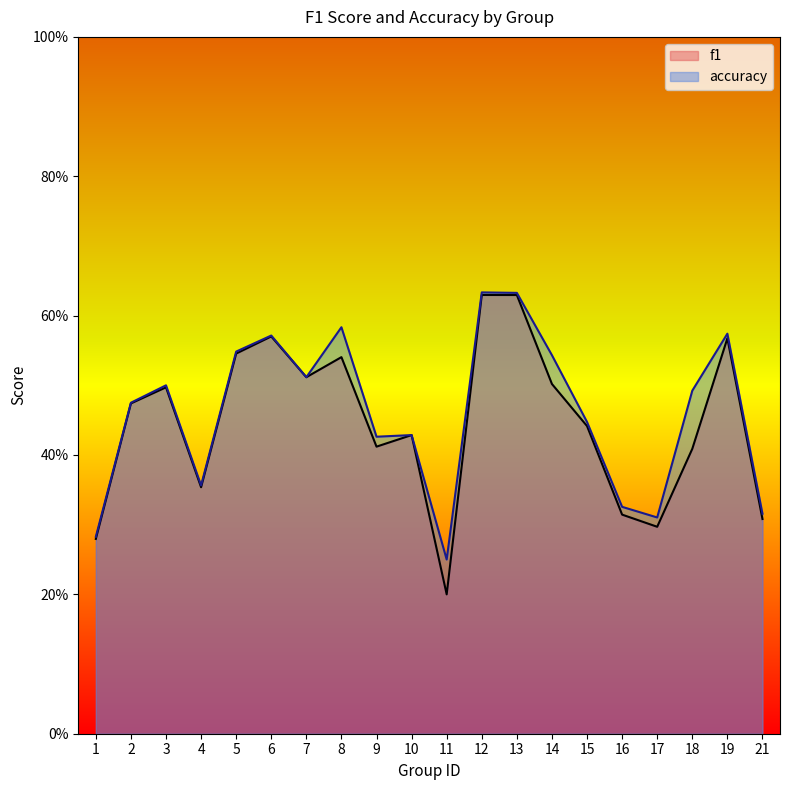

What is the value of the f1 point at the 9th from the left?

0.4